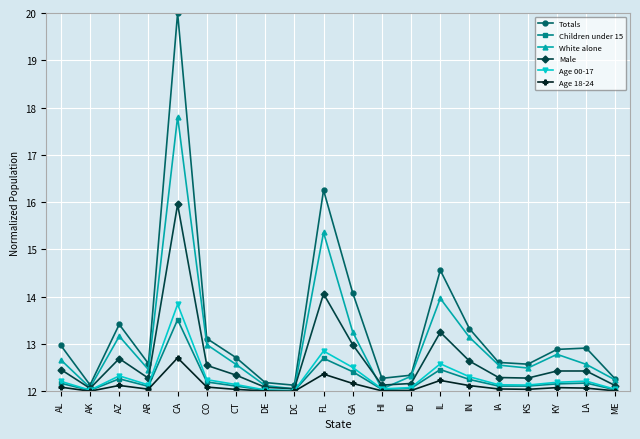

What is the value of the Male point at the 16th from the left?

12.3